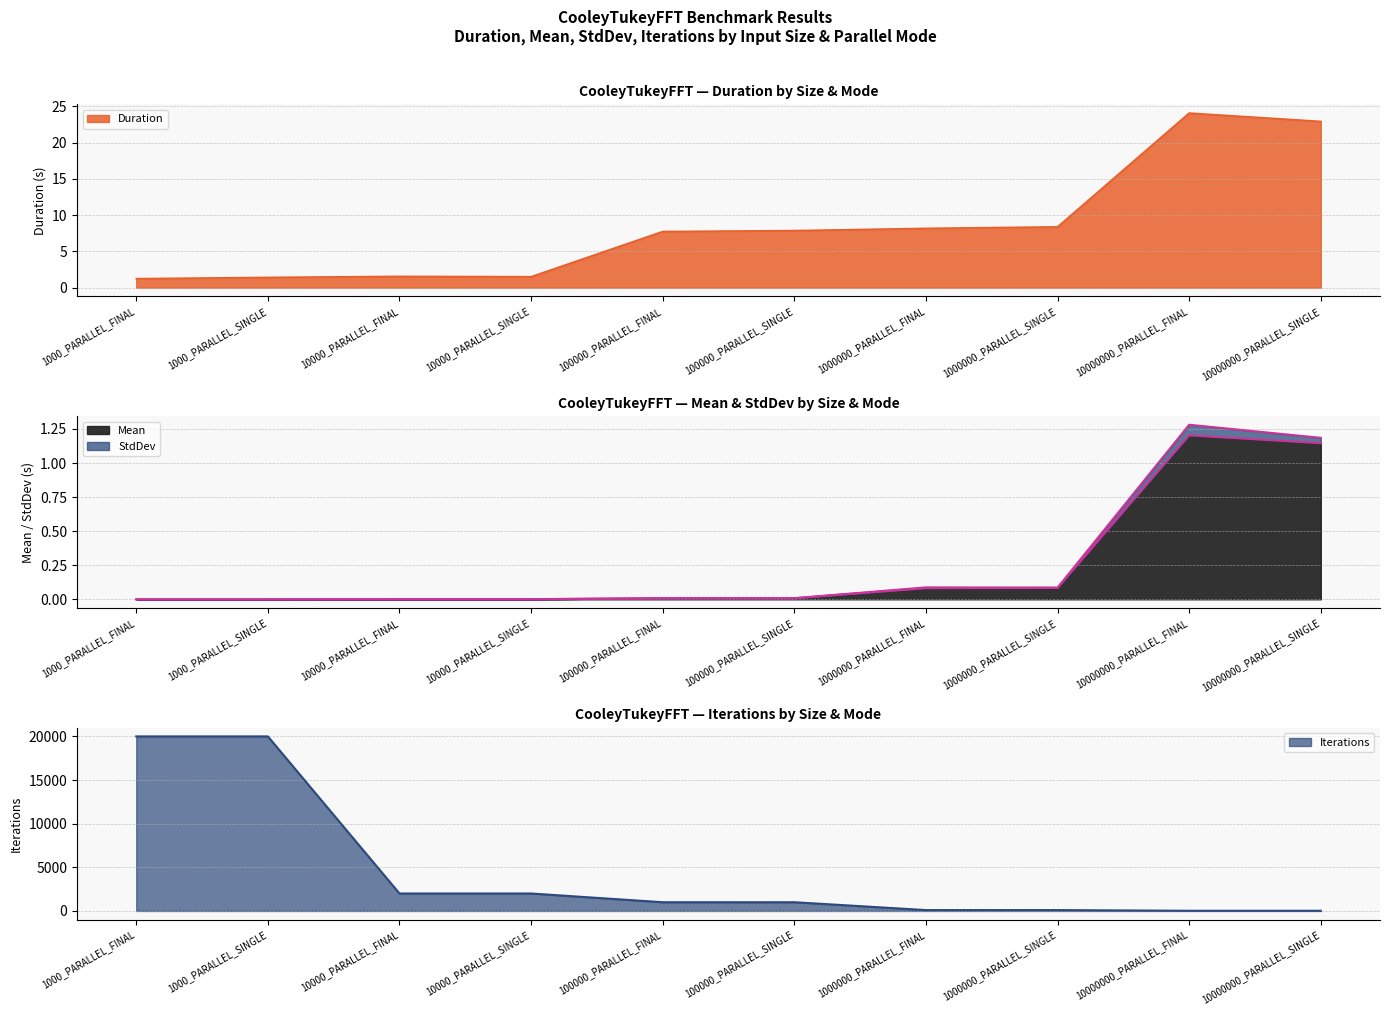

What is the difference between the maximum and minimum values in the Mean series?

1.2